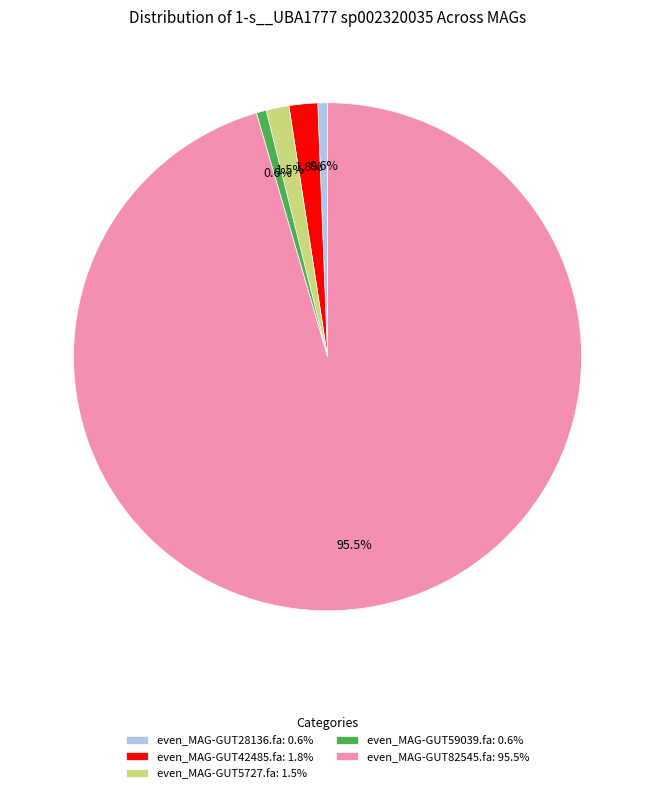

Does even_MAG-GUT28136.fa account for over 50% of the chart?

No